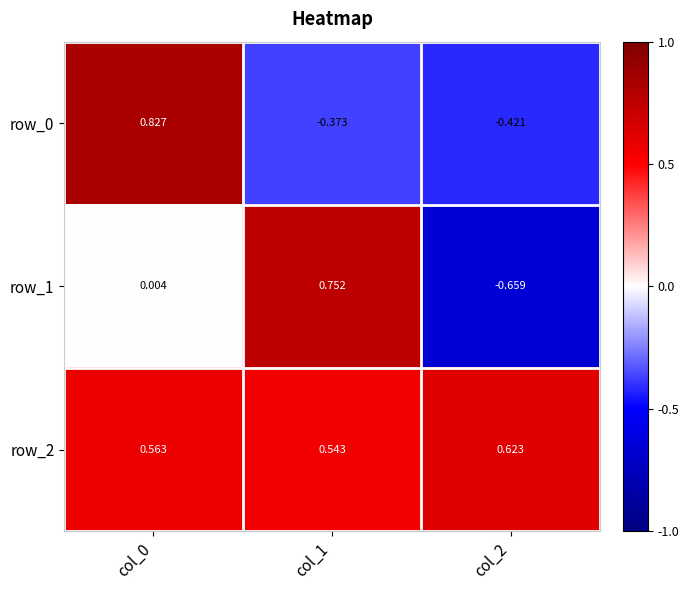

What is the difference between the maximum and minimum values in the row_2 series?

0.1